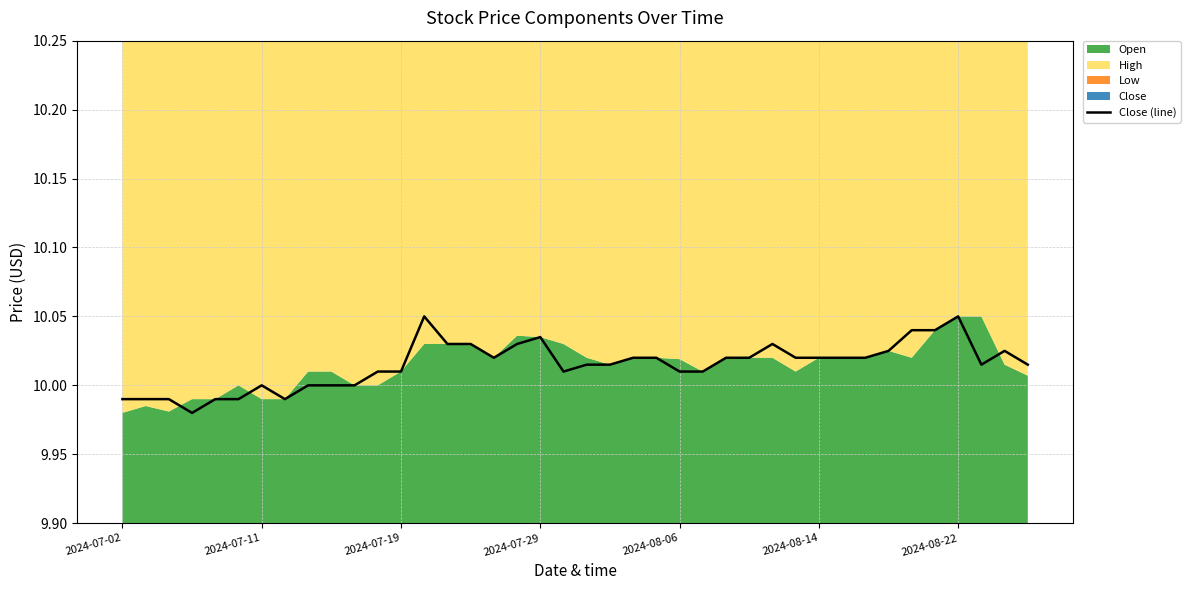

What is the average value?

10.0